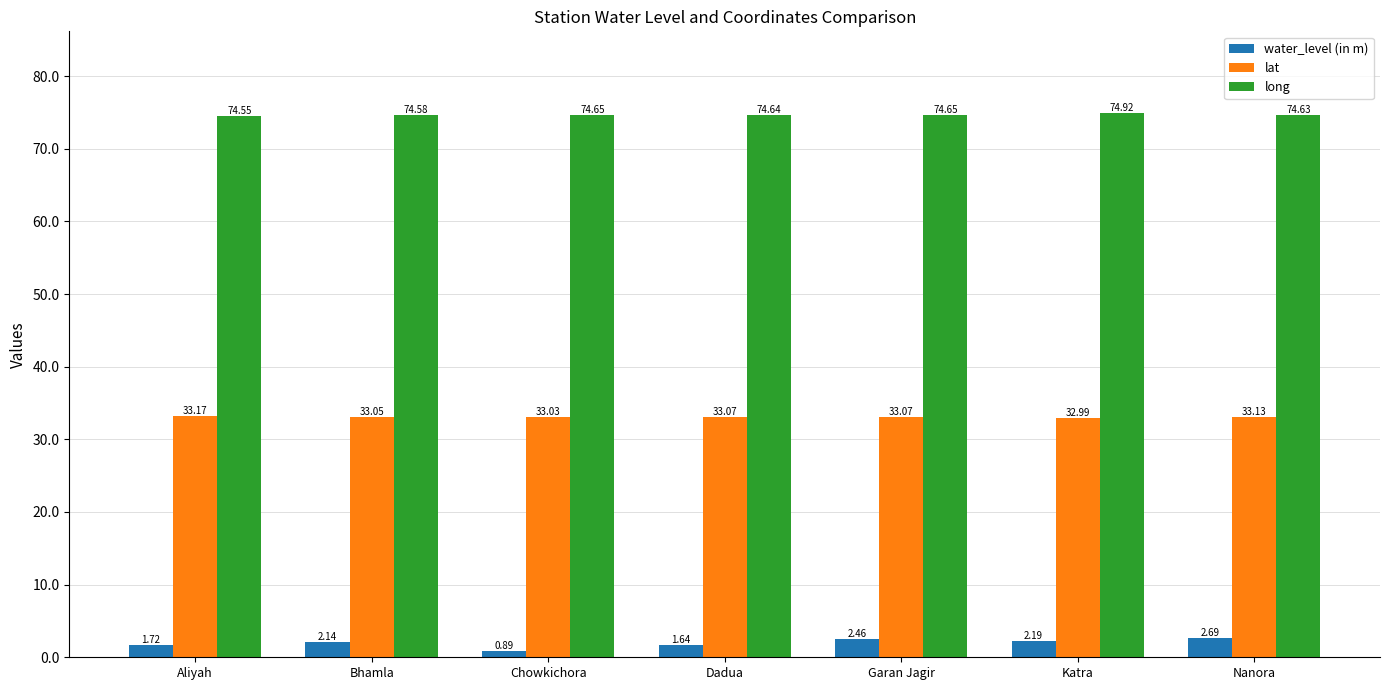

Which label corresponds to the largest value in the chart?

Katra